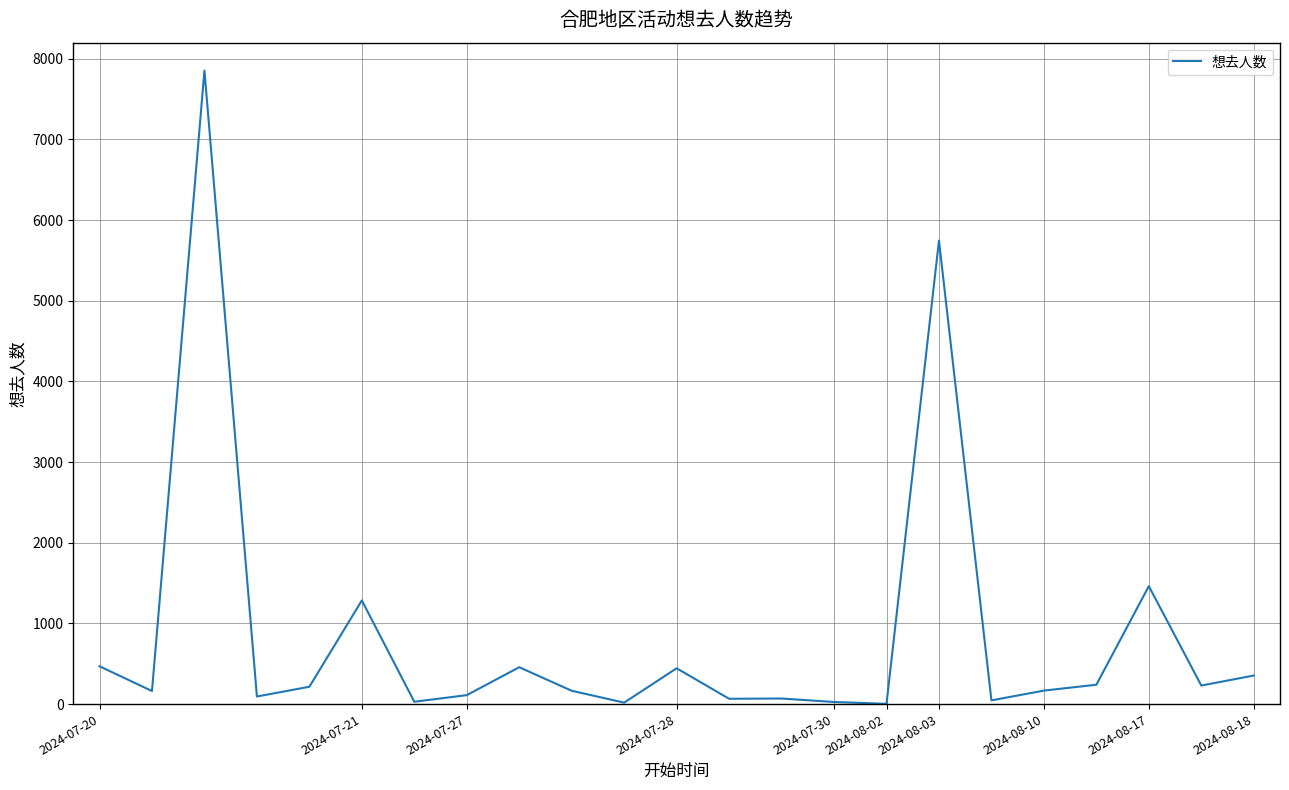

What is the maximum value shown in the chart?

7854